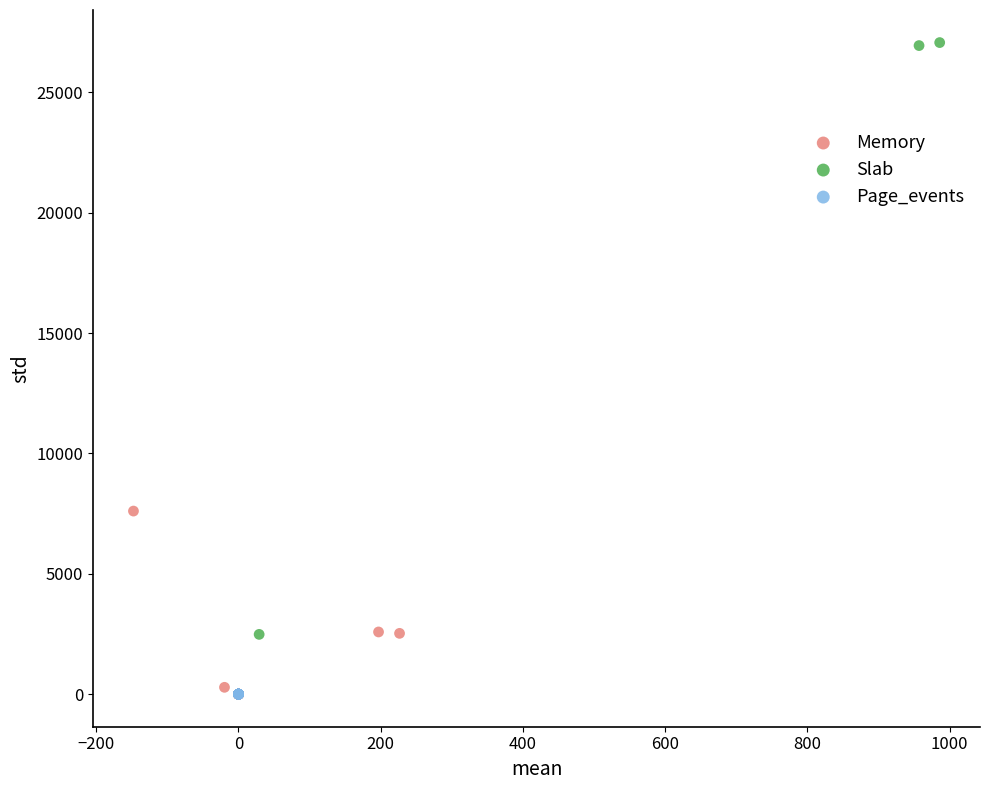

Which series reaches the maximum Y coordinate?

Slab